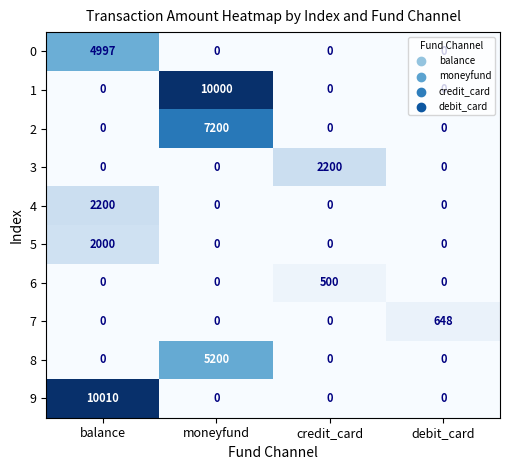

Is it true that 1 equals 2591 at moneyfund?

False